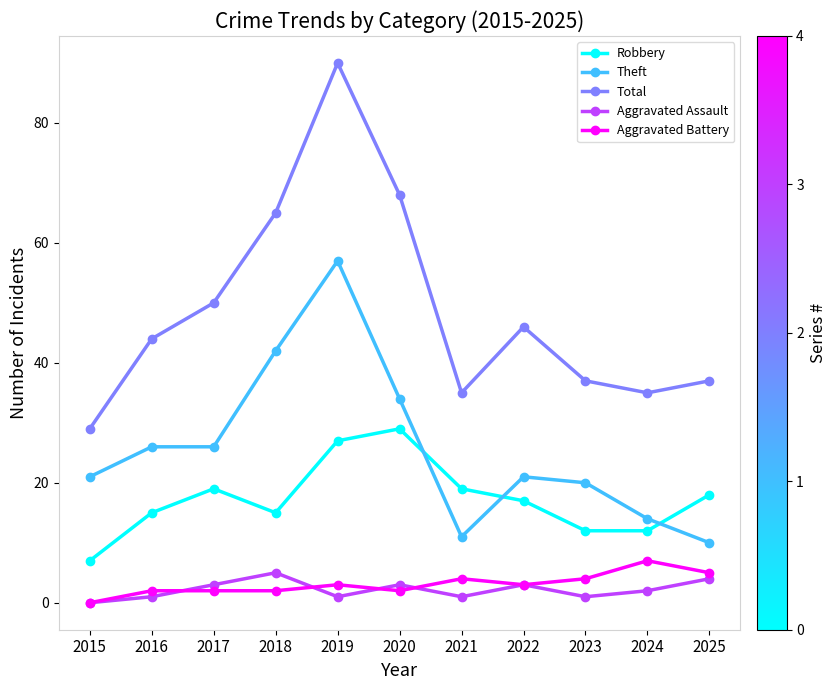

What is the value of the Robbery point at the 8th from the left?

17